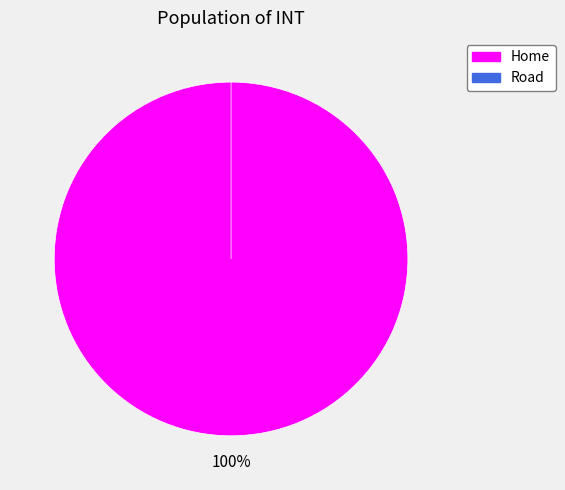

To the nearest percent, what is the combined percentage of Road and Home?

100%